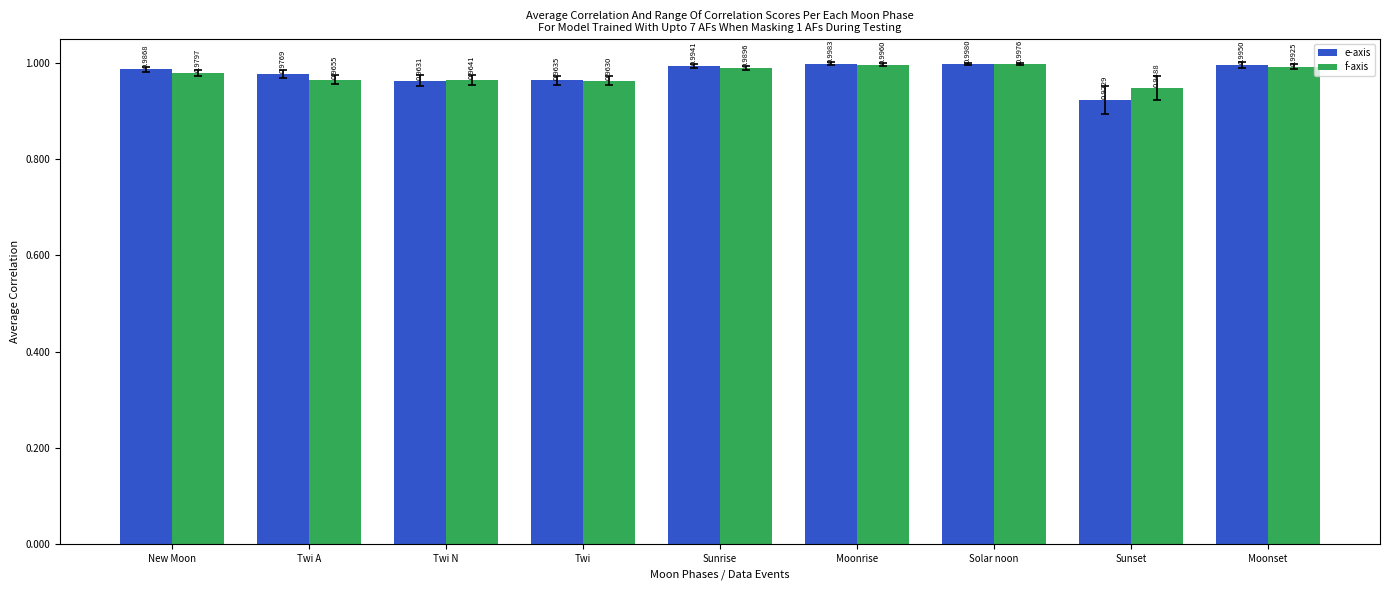

How many groups of bars are there?

9